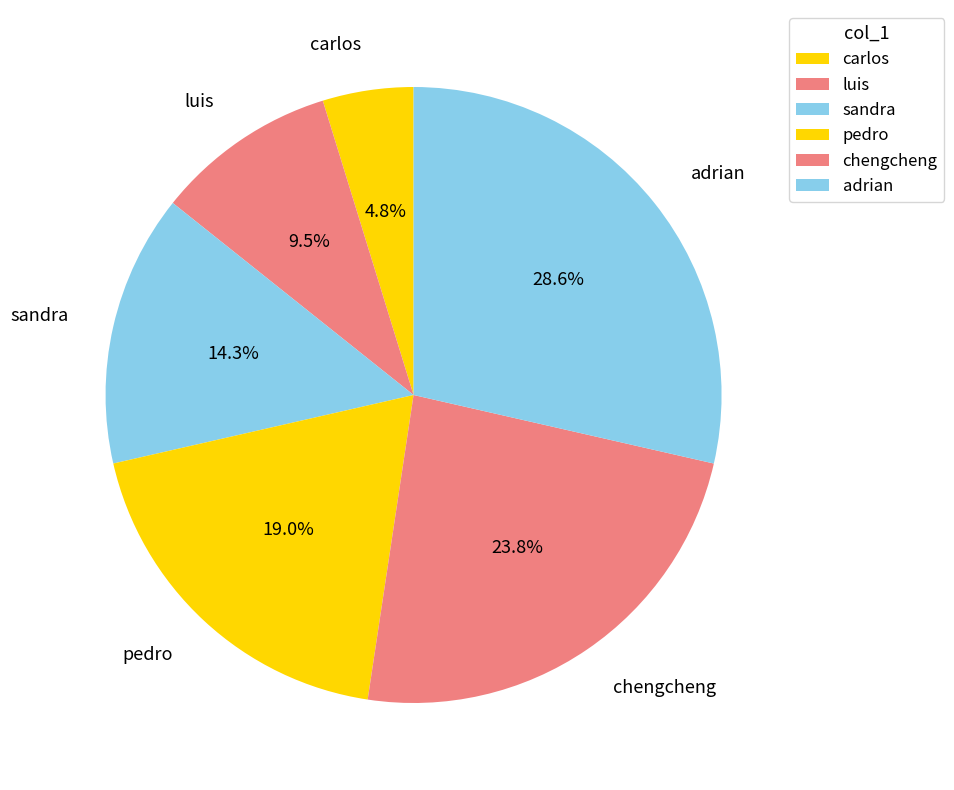

Does chengcheng account for over 50% of the chart?

No